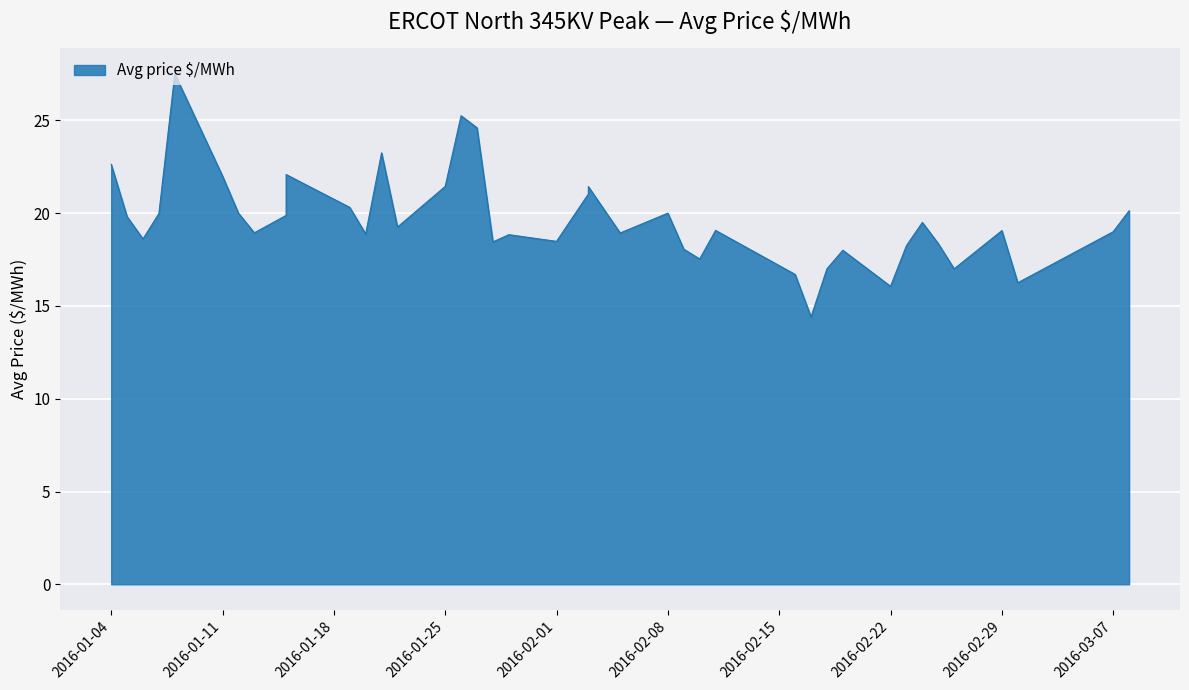

How many series are shown in this chart?

1